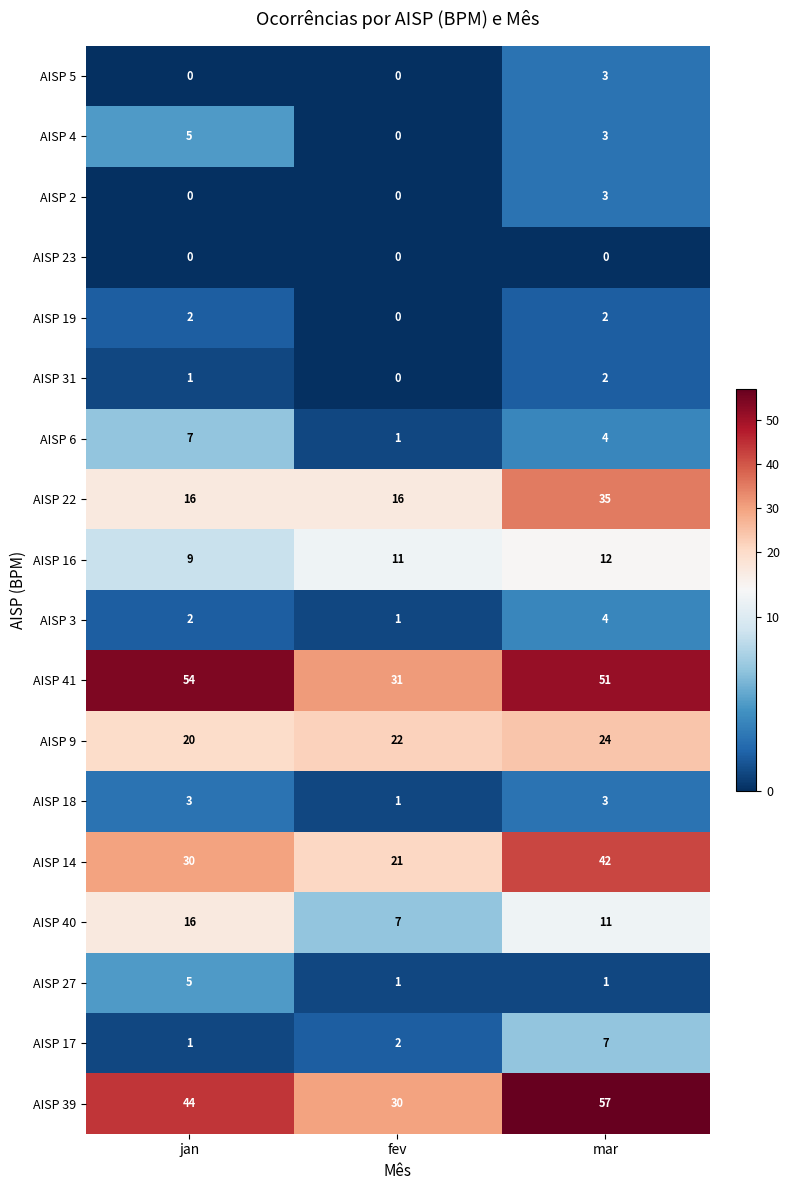

List the labels in order of AISP 17 value, smallest first.

jan, fev, mar